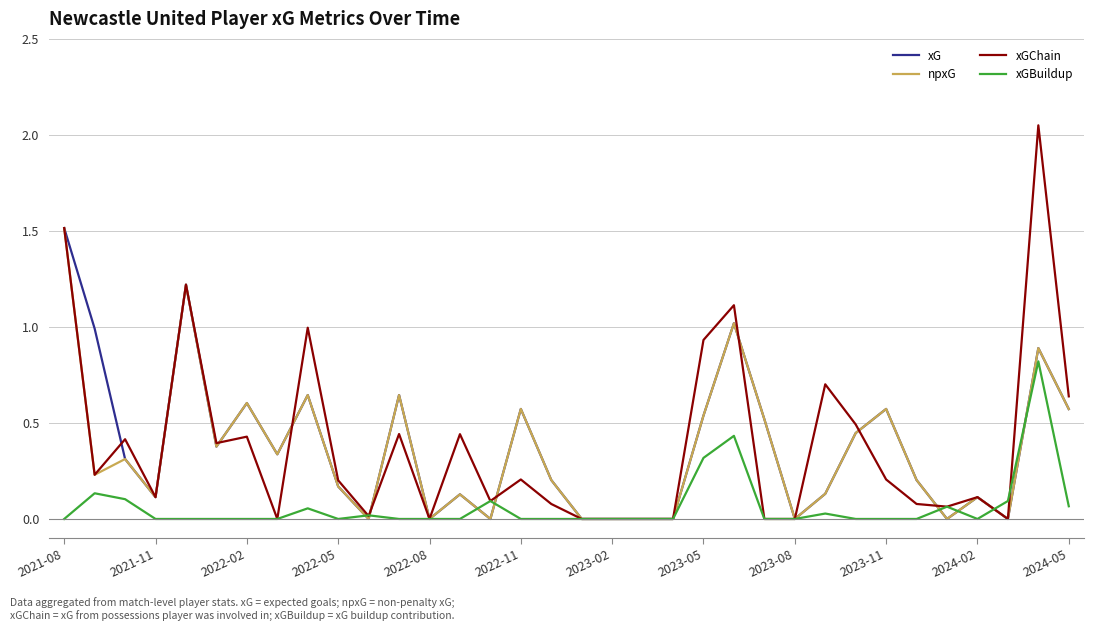

True or false: xGBuildup and npxG cross at least once.

True